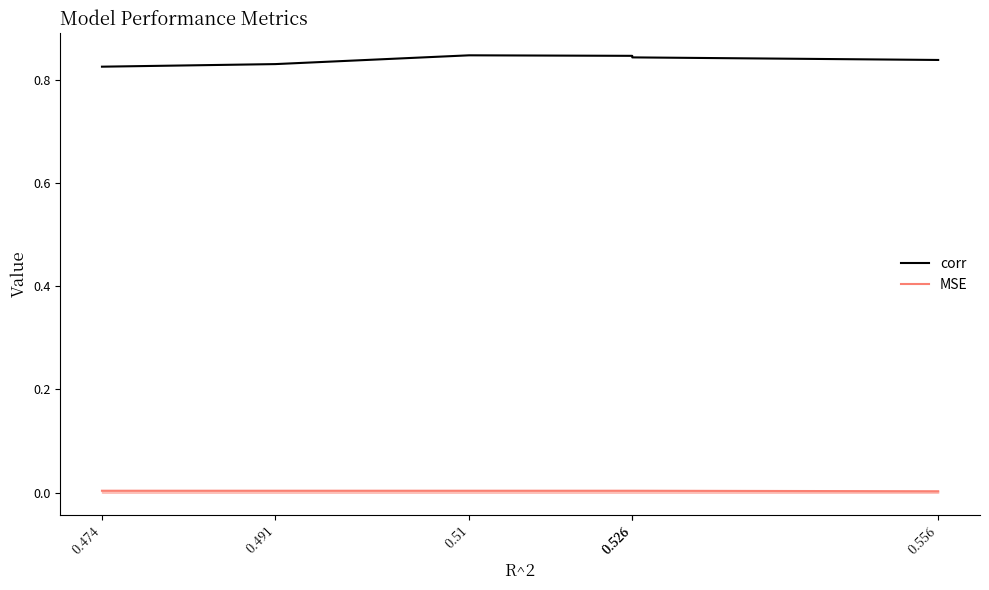

Reading right to left, extract all data points from this chart.

corr: 0.556=0.8	0.526=0.8	0.526=0.8	0.51=0.8	0.491=0.8	0.474=0.8
MSE: 0.556=0.0	0.526=0.0	0.526=0.0	0.51=0.0	0.491=0.0	0.474=0.0